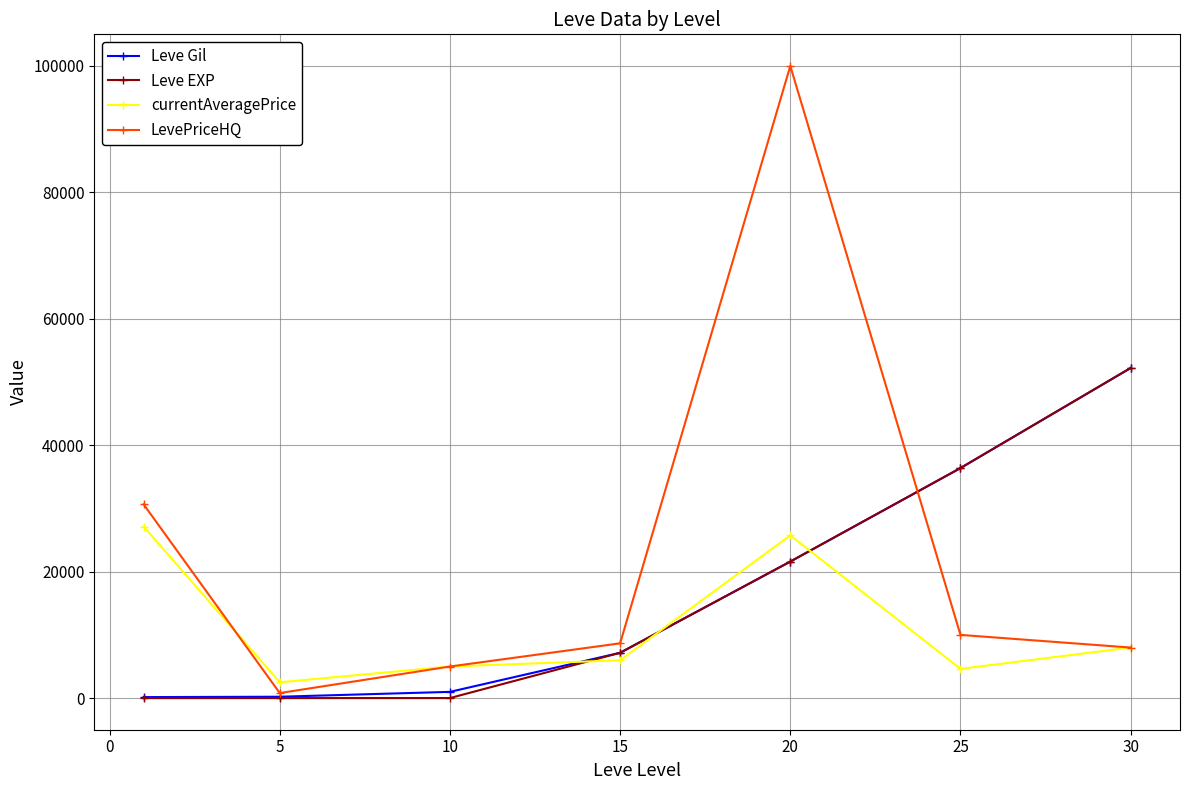

Which series ends up on top after the final intersection of currentAveragePrice and Leve Gil?

Leve Gil